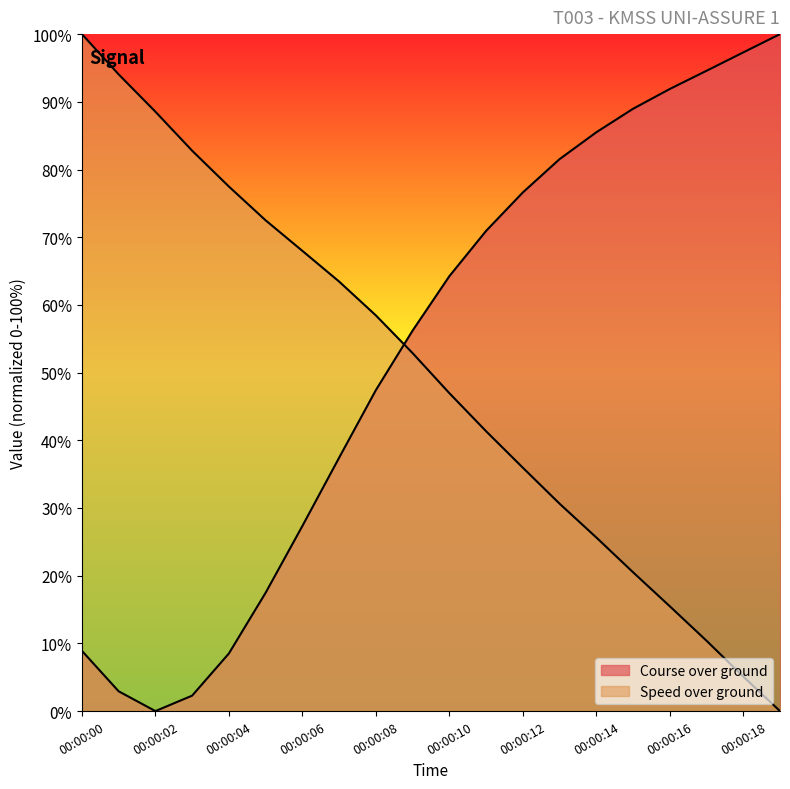

What is the value of the Course over ground point at the 16th from the left?

89.0